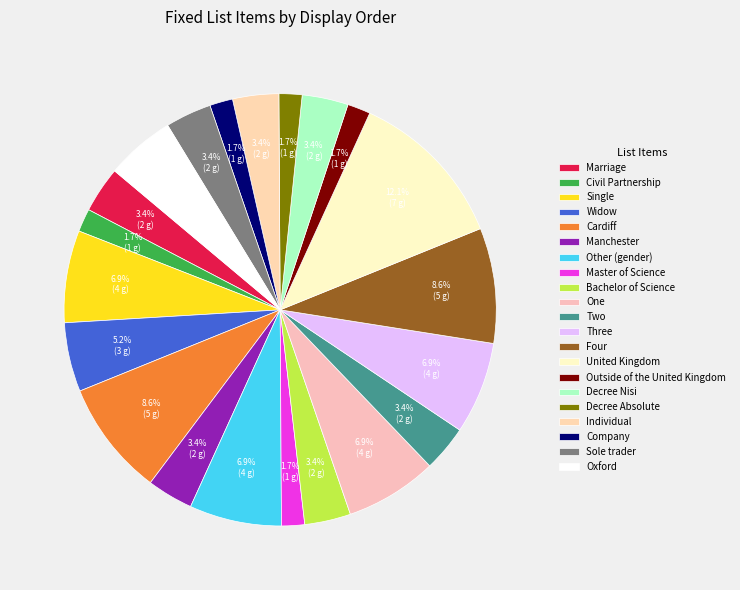

To the nearest percent, what portion does Decree Absolute represent?

2%